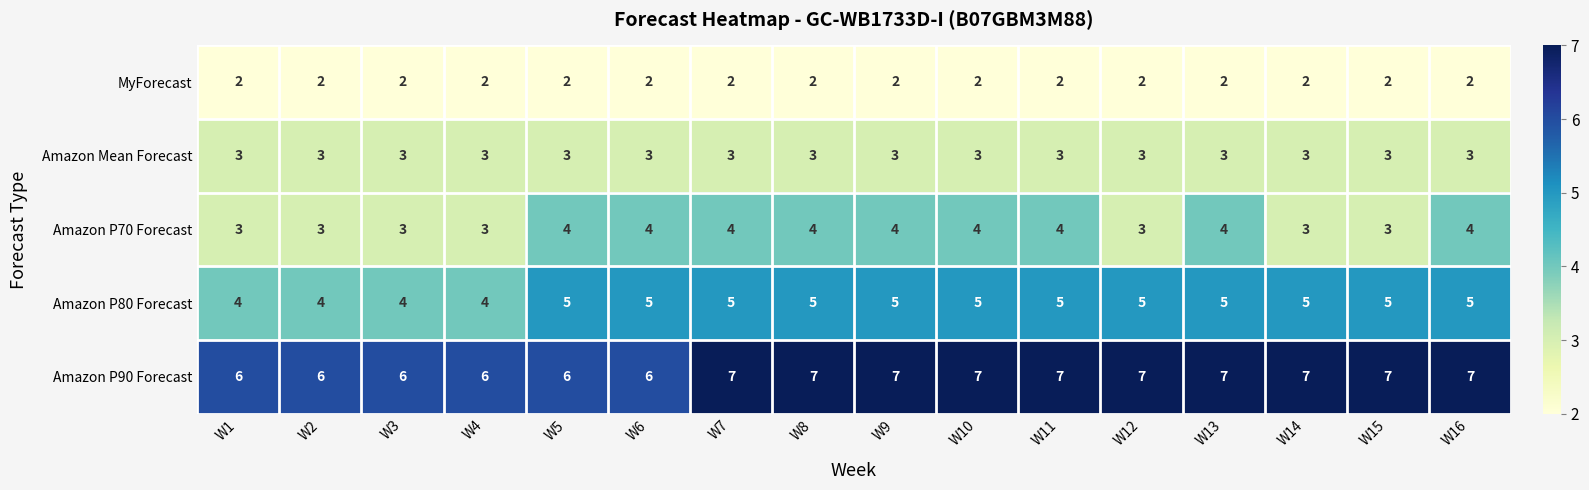

Count the Amazon P70 Forecast values in the range 3 to 4.

16